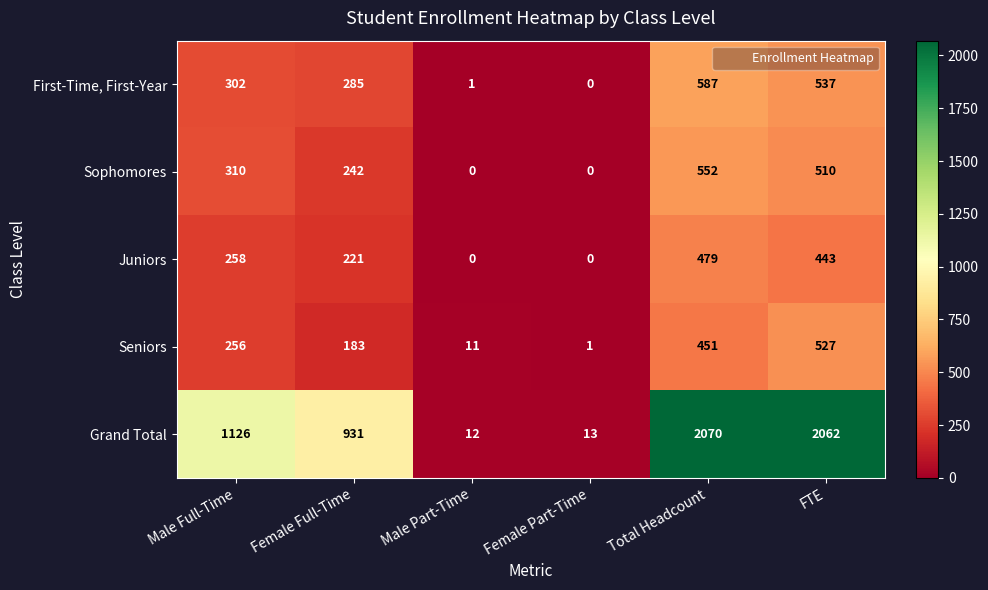

What is the difference between the highest and lowest values at Male Part-Time?

12